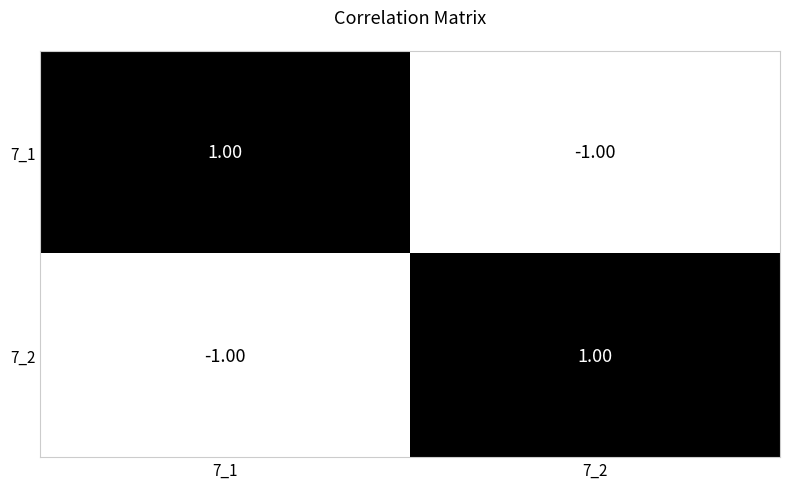

At 7_2, list the series in order from largest to smallest.

7_2, 7_1